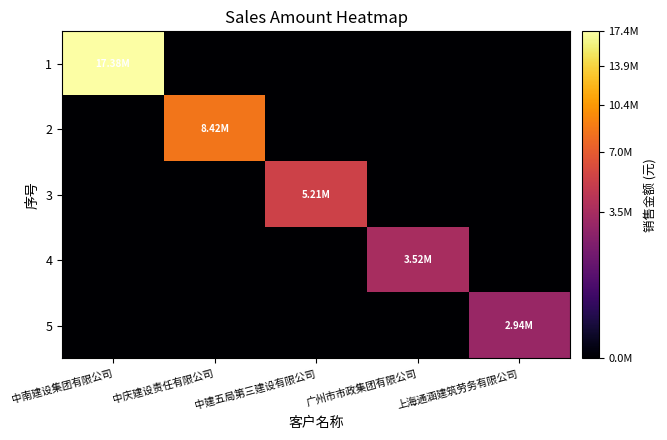

List the series in order of their peak value, highest first.

1, 2, 3, 4, 5